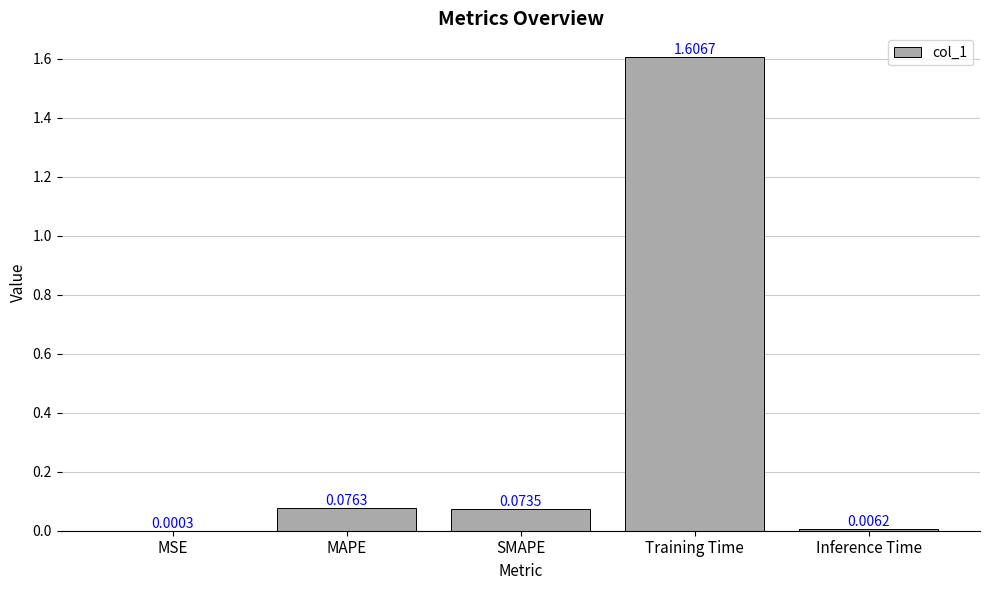

Does the chart contain stacked bars?

No